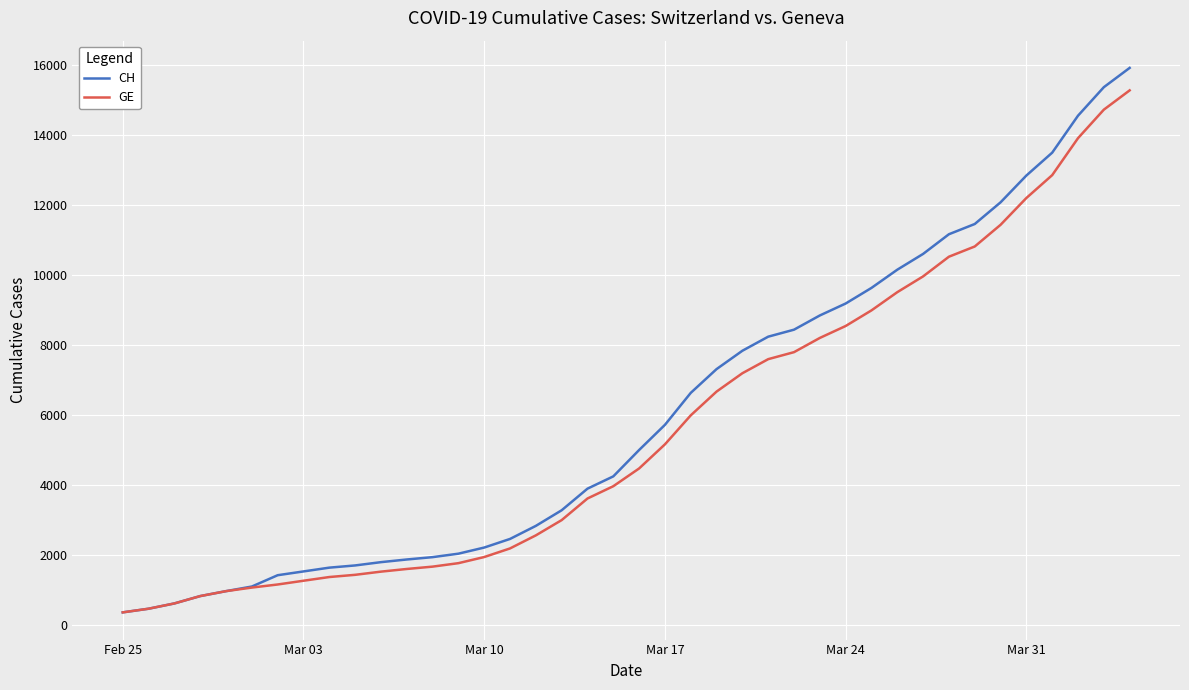

What is the difference between the maximum and minimum values in the GE series?

14909